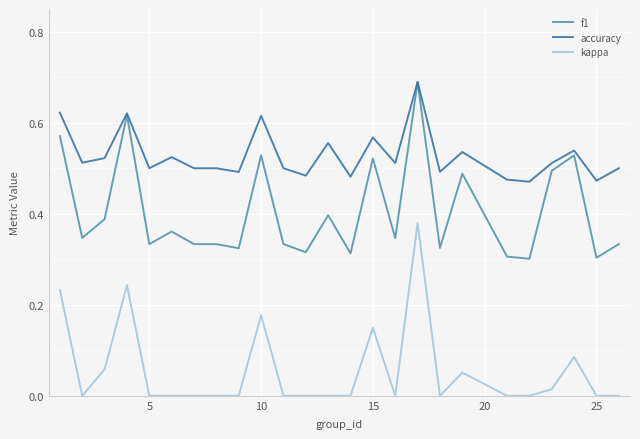

Rank the series by their average value, from highest to lowest.

accuracy, f1, kappa